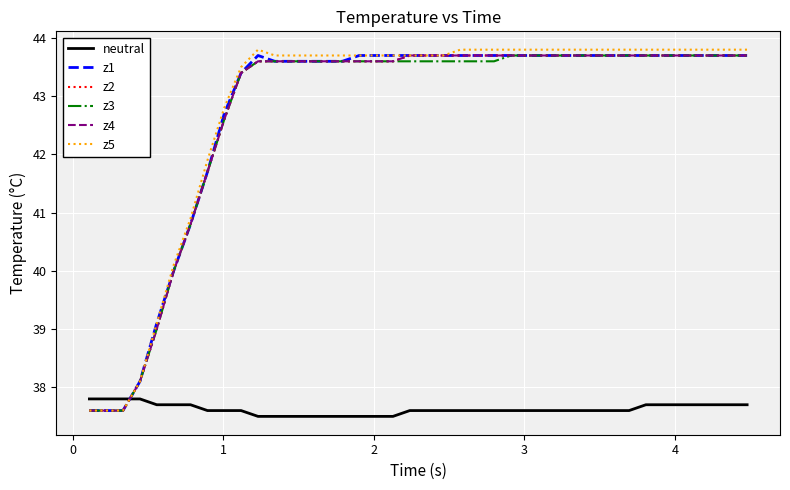

Is this an area chart (filled region under the line)?

No